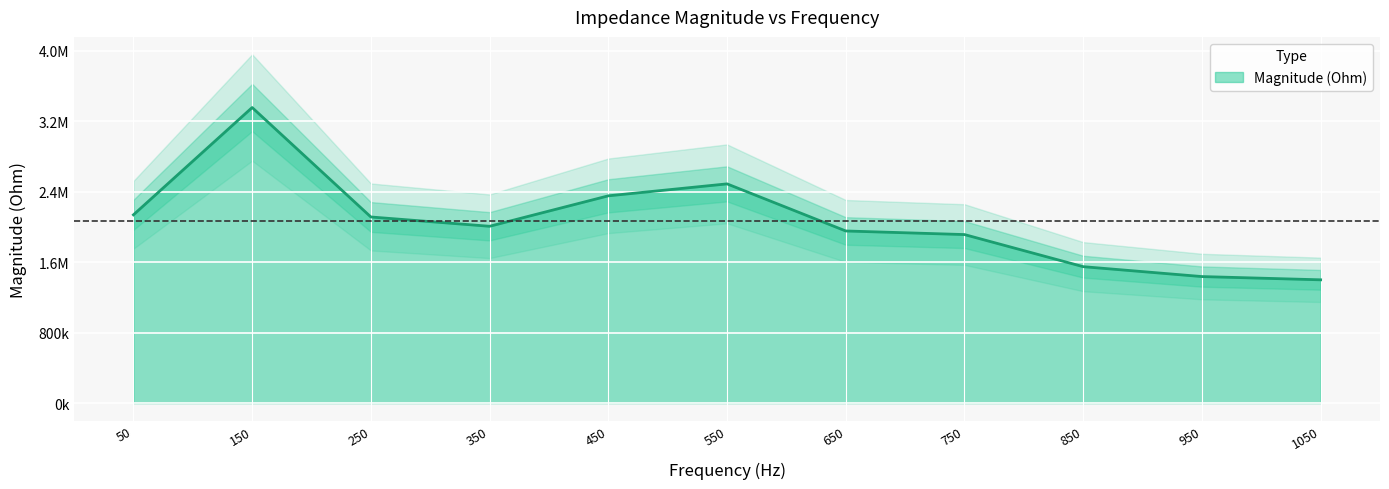

The value at 450 is 2353468.6. True or false?

True